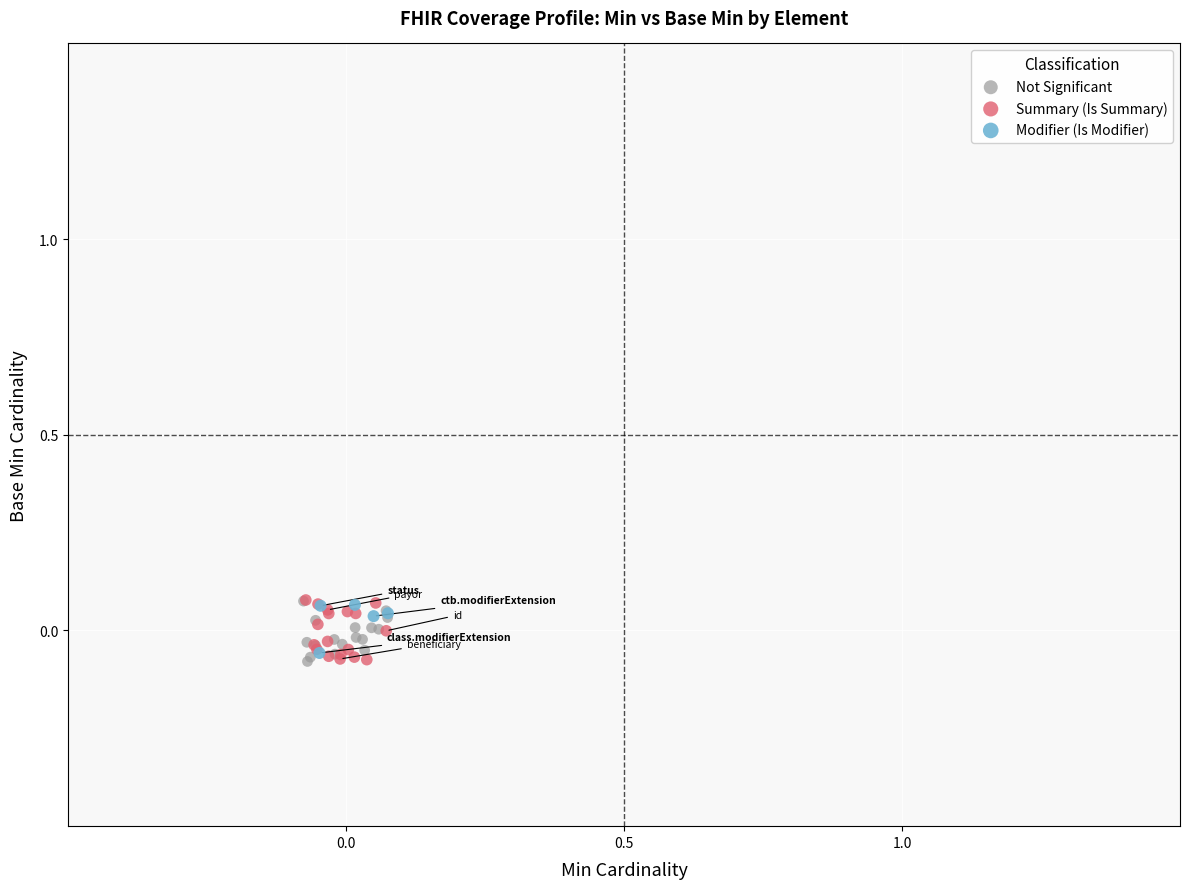

What are all the series names shown in the legend?

Not Significant, Summary (Is Summary), Modifier (Is Modifier)